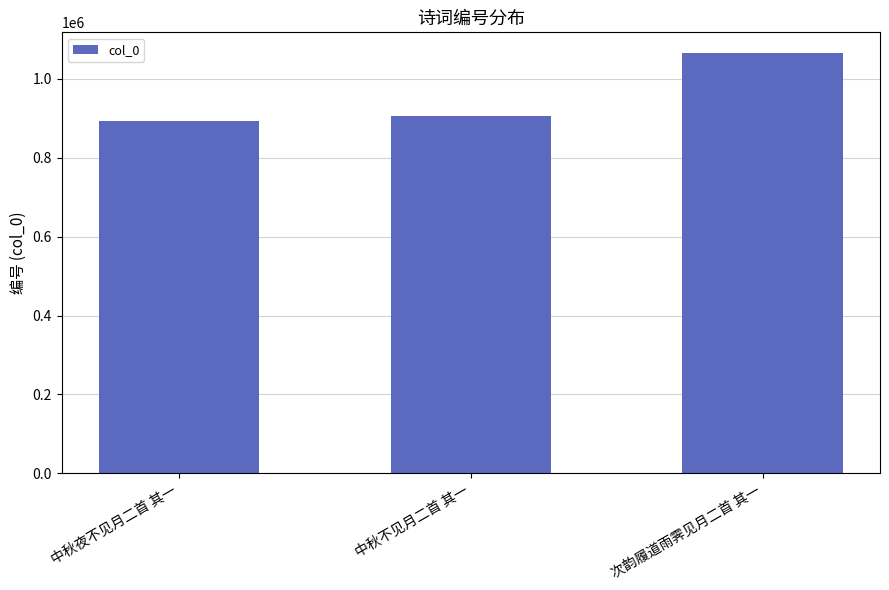

Reading right to left, extract all data points from this chart.

1064604	906615	891825